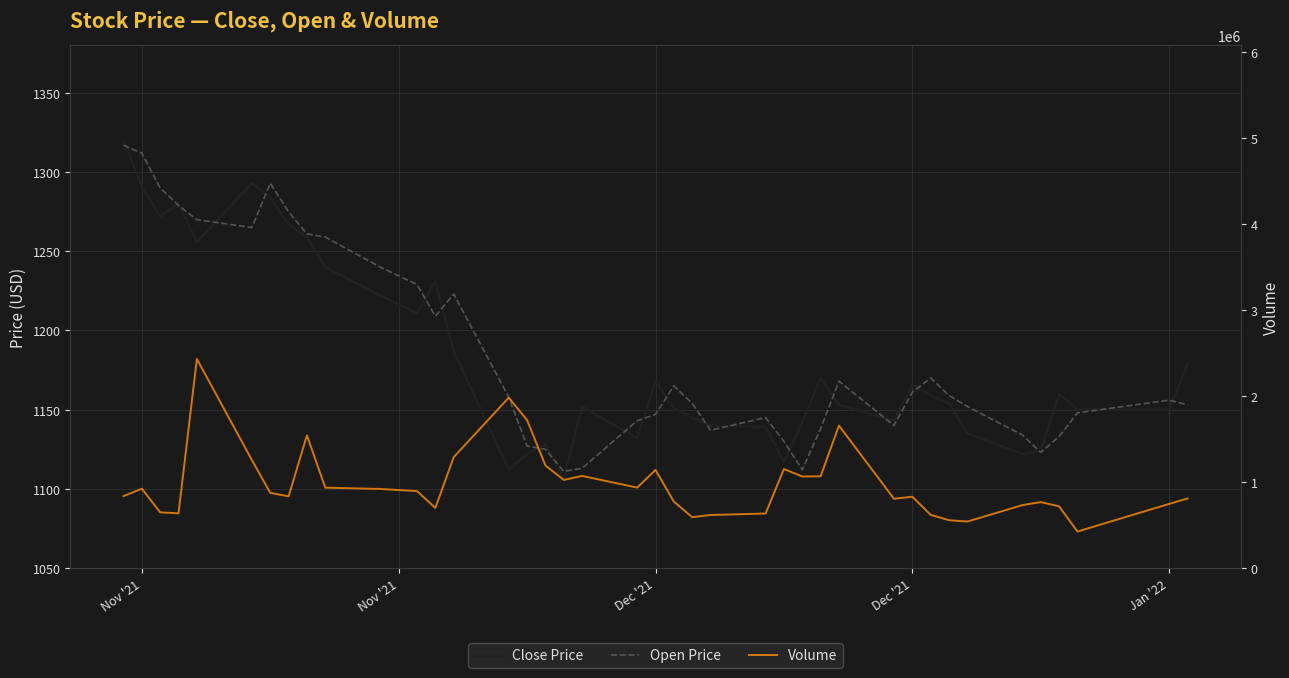

Reading right to left, transcribe all the data shown in this chart.

Close Price: 1179	1150	1150	1160	1124	1122	1135	1154	1159	1166	1143	1153	1170	1142	1117	1139	1140	1145	1151	1168	1132	1152	1106	1128	1122	1112	1187	1231	1211	1222	1240	1259	1267	1284	1293	1256	1280	1272	1291	1320
Open Price: 1153	1156	1148	1133	1123	1134	1152	1159	1170	1161	1140	1168	1138	1112	1130	1145	1137	1154	1165	1147	1143	1113	1111	1125	1127	1158	1223	1209	1229	1240	1259	1261	1275	1293	1265	1270	1279	1290	1312	1317
Volume: 808300	745800	424300	717200	766800	731800	540400	556200	618200	829300	805500	1656600	1066800	1064600	1151400	633800	616800	591700	772400	1141300	935200	1071400	1024300	1193400	1720600	1981500	1289600	699000	894300	919700	934600	1542800	833900	874000	1255600	2431500	635900	647700	922700	836000